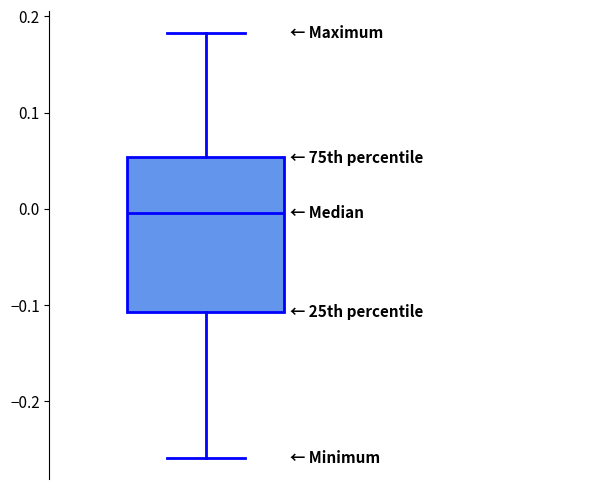

Where does the median line of the box sit on the y-axis? The values are not printed on the chart, so give them approximately, as read against the axis.

0.00